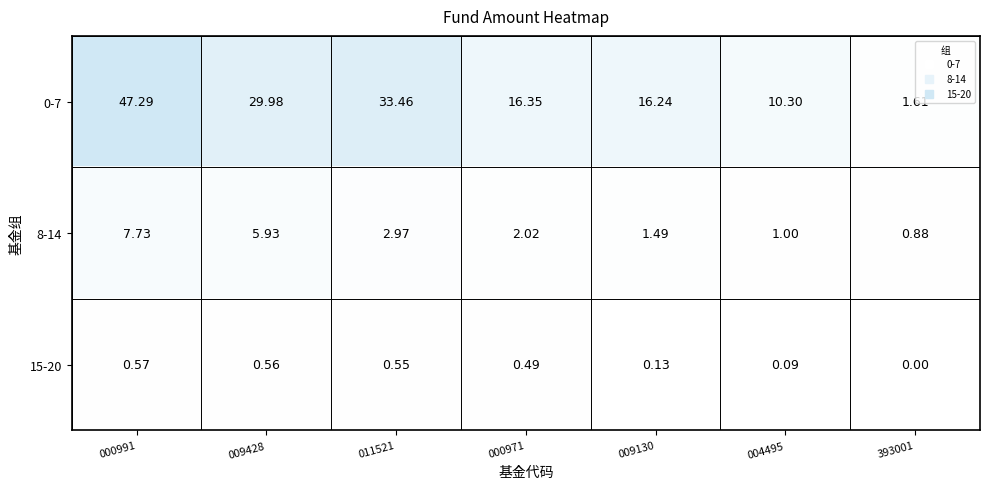

Which series has the largest total across all categories?

0-7